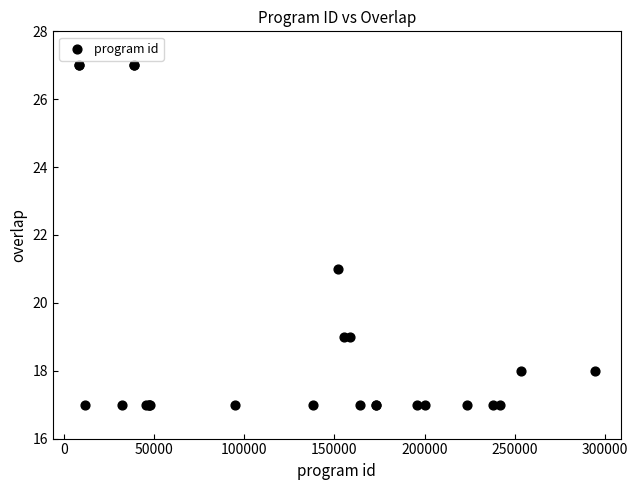

What Y value in the scatter plot is closest to 22?

21